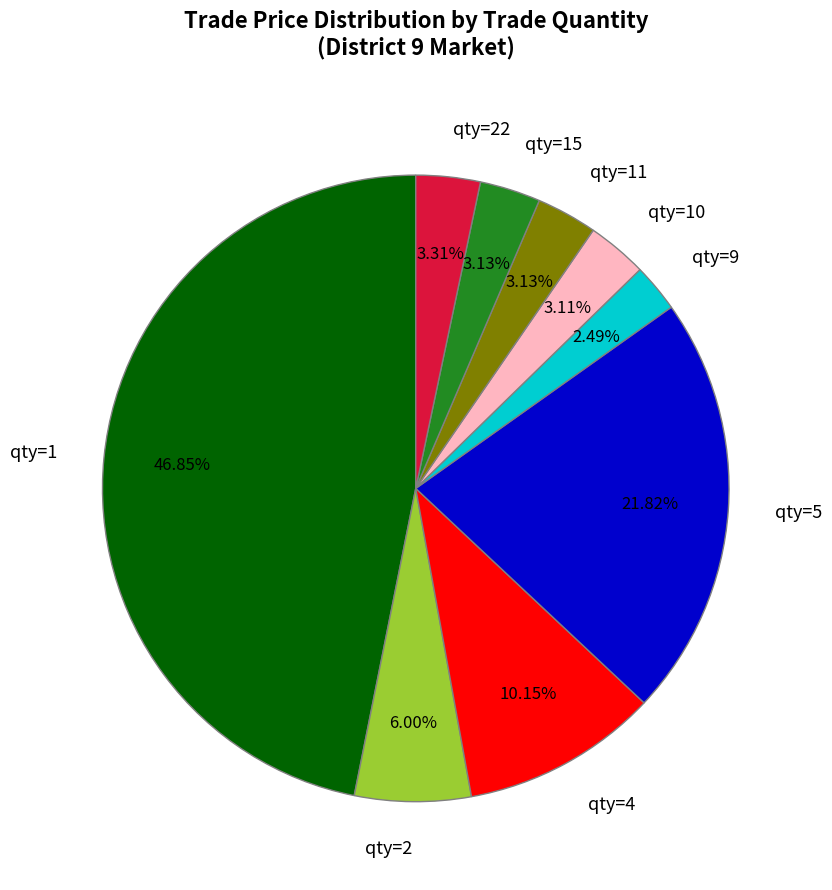

What is the ratio of the value at qty=15 to the value at qty=9?

1.3